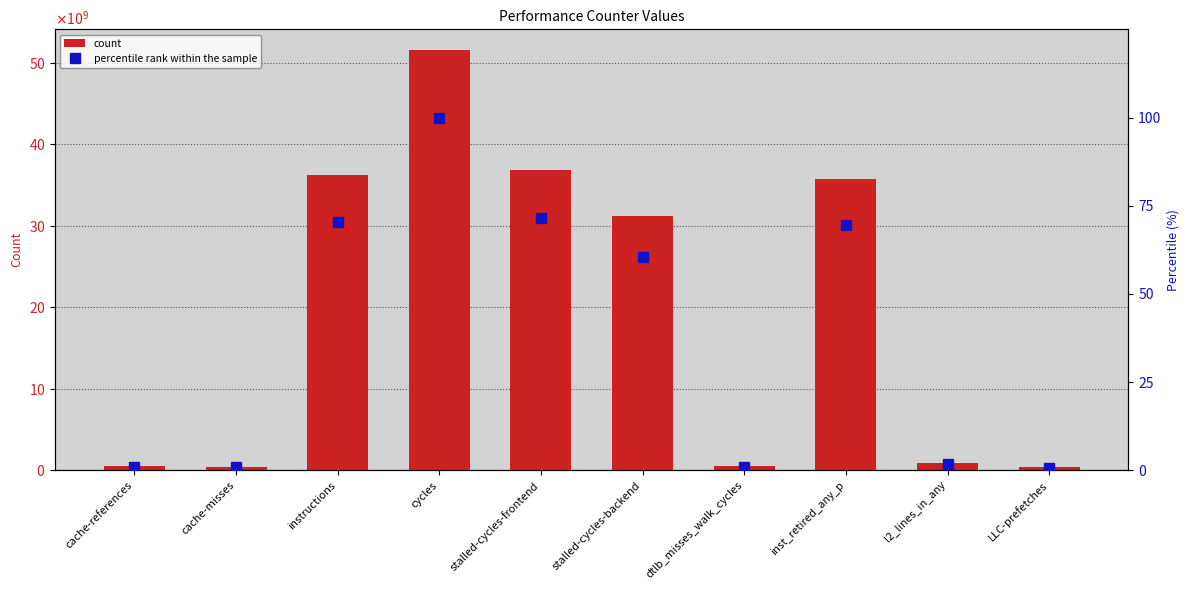

What are all the series names shown in the legend?

count, percentile rank within the sample